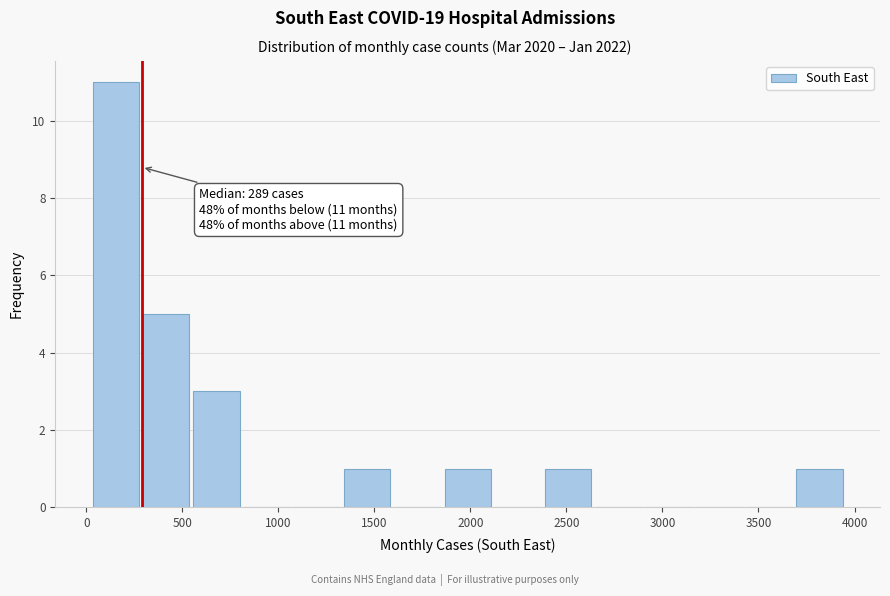

Over which range of the x-axis is the bar tallest?

0 to 300